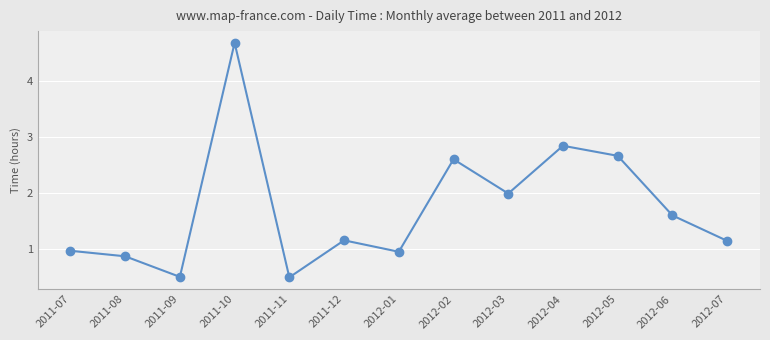

What is the label of the 1st point from the right?

2012-07